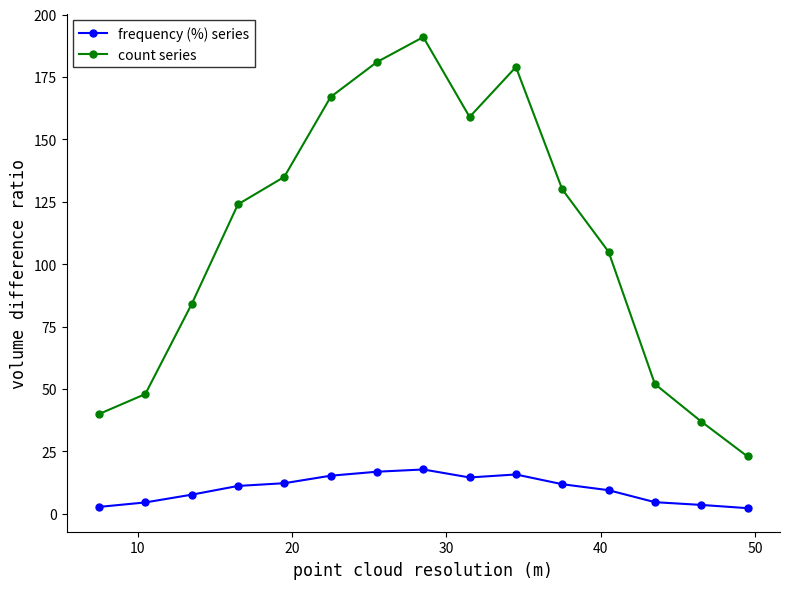

Which series has the widest spread of values?

count series